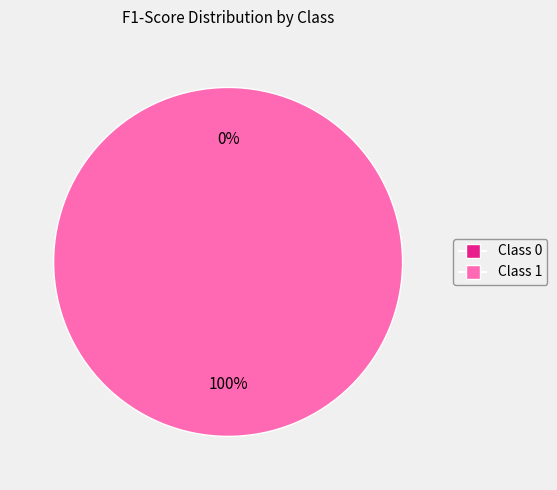

True or false: 0 accounts for 0% of the total.

True